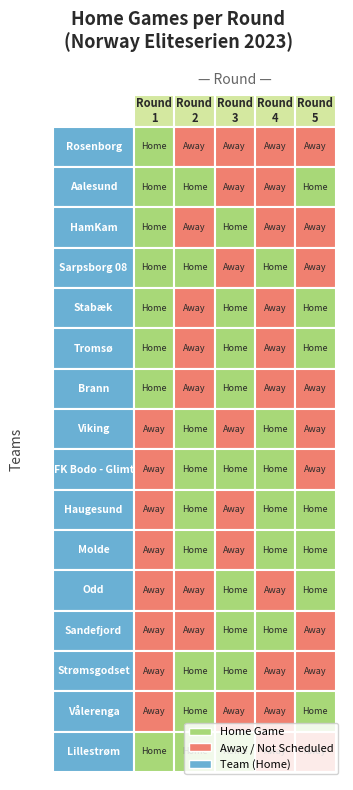

How many Lillestrøm values are between 0 and 1?

5